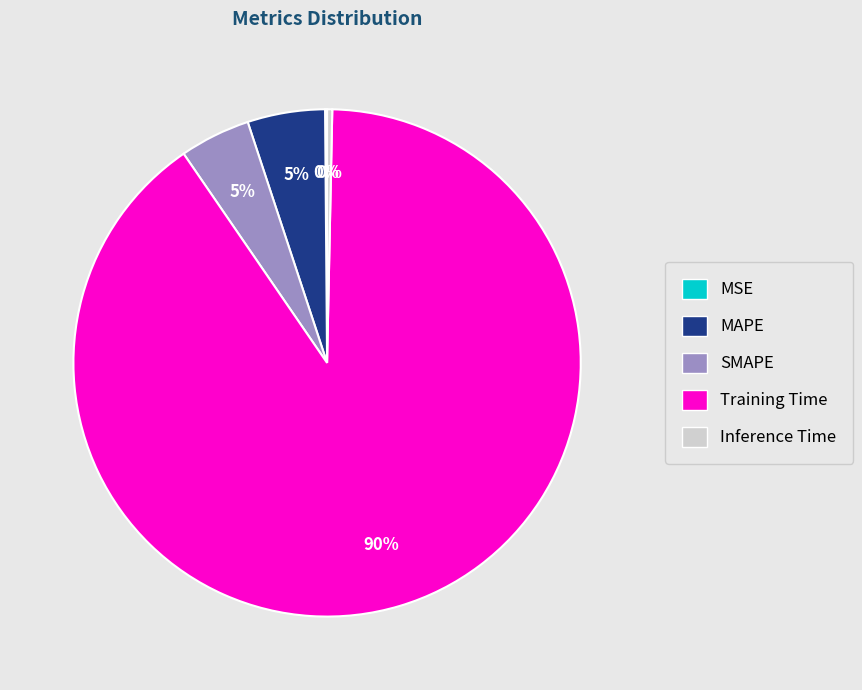

Which slice is the largest?

Training Time